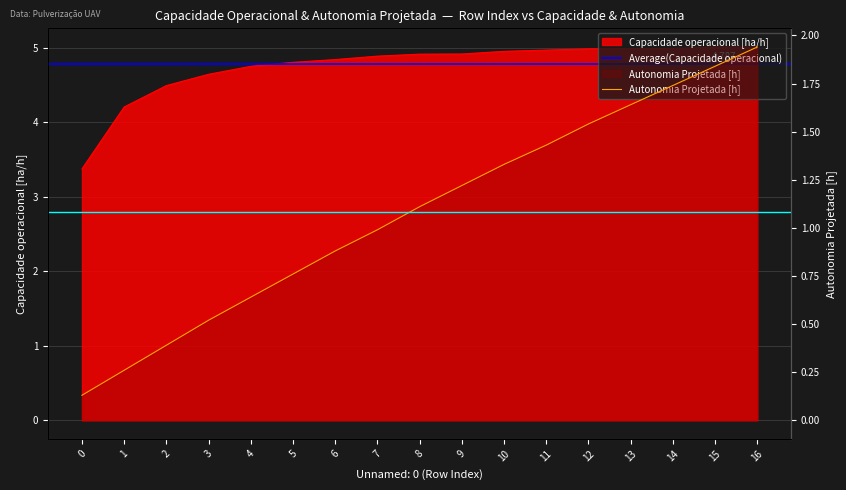

Reading left to right, transcribe all the data shown in this chart.

Capacidade operacional [ha/h]: 3.4	4.2	4.5	4.6	4.8	4.8	4.8	4.9	4.9	4.9	5.0	5.0	5.0	5.0	5.0	5.0	5.0
Autonomia Projetada [h]: 0.1	0.3	0.4	0.5	0.6	0.8	0.9	1.0	1.1	1.2	1.3	1.4	1.5	1.6	1.7	1.8	1.9